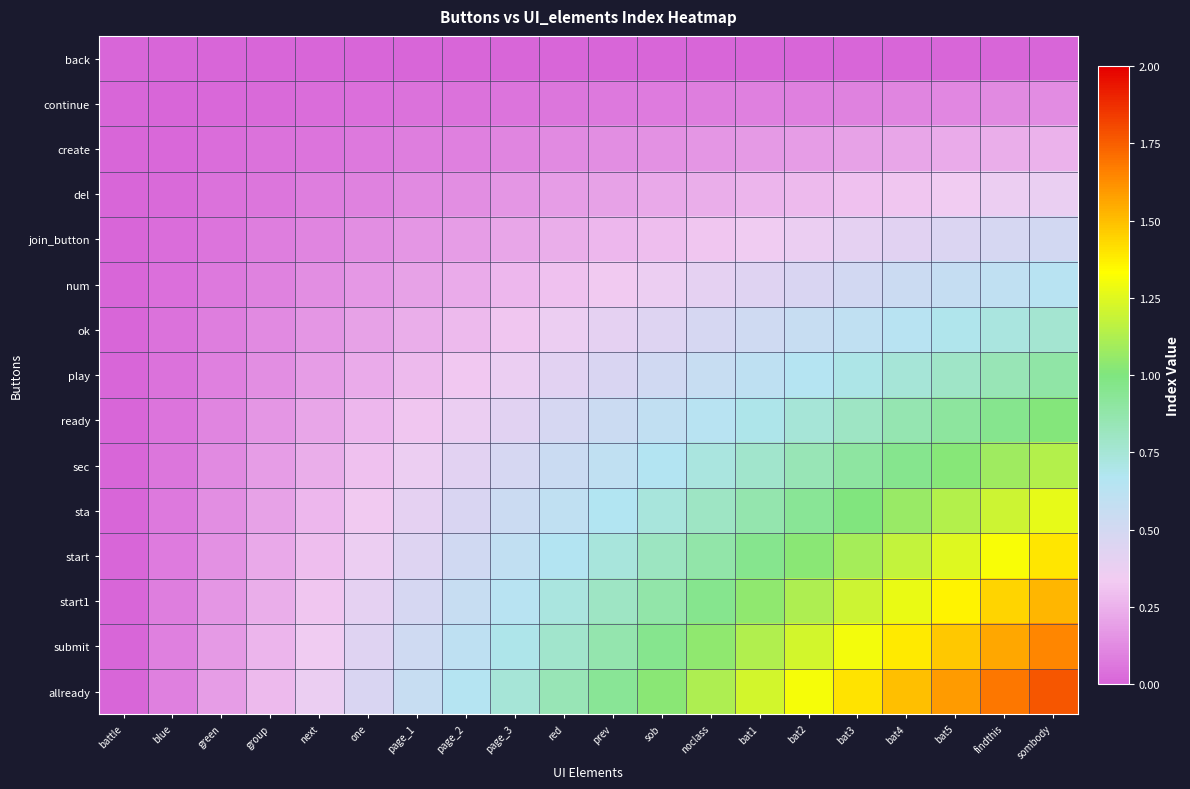

Which has a higher value, battle or sob?

battle